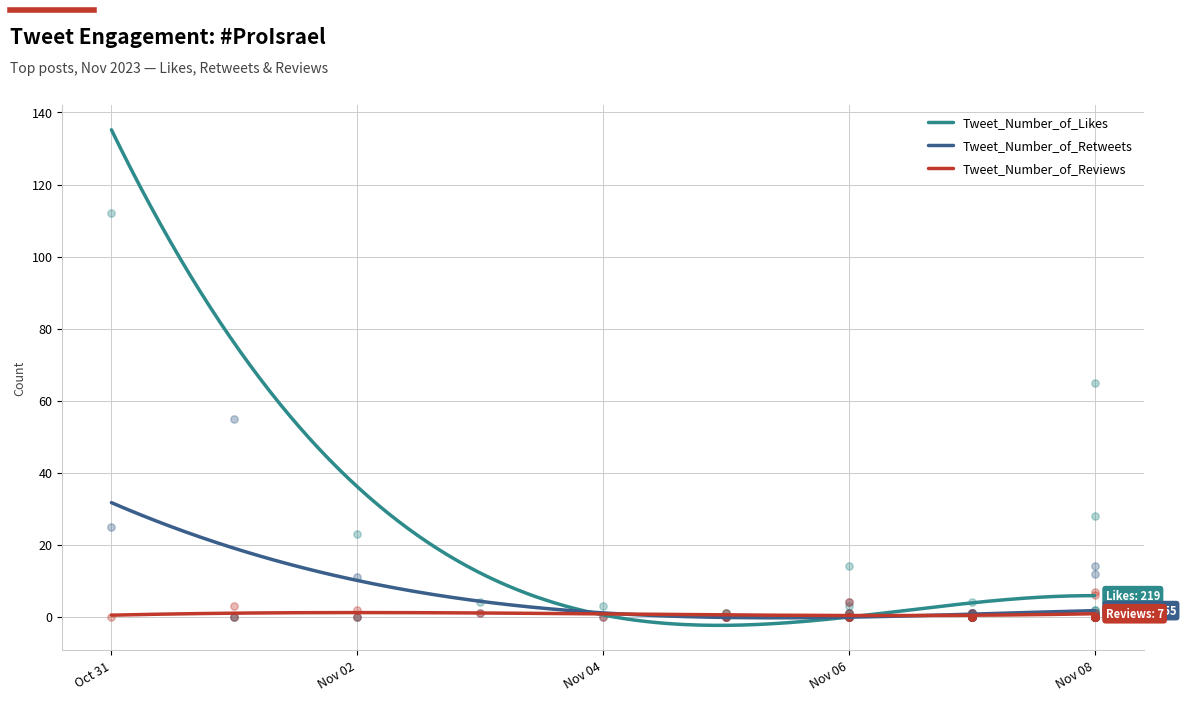

What are all the series names shown in the legend?

Tweet_Number_of_Likes, Tweet_Number_of_Retweets, Tweet_Number_of_Reviews